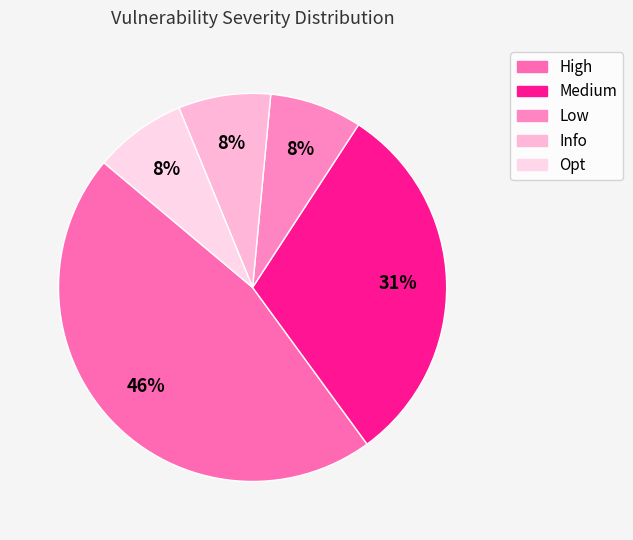

True or false: High accounts for 46% of the total.

True